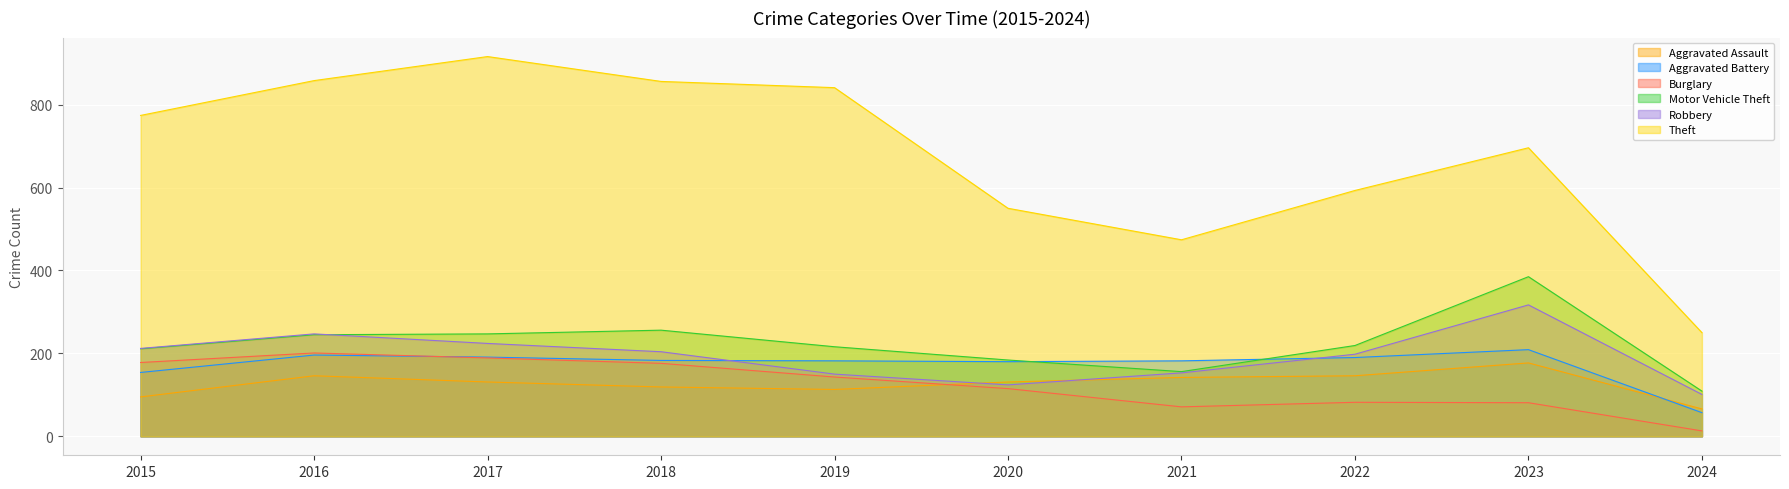

At how many categories does at least one series exceed 81?

10